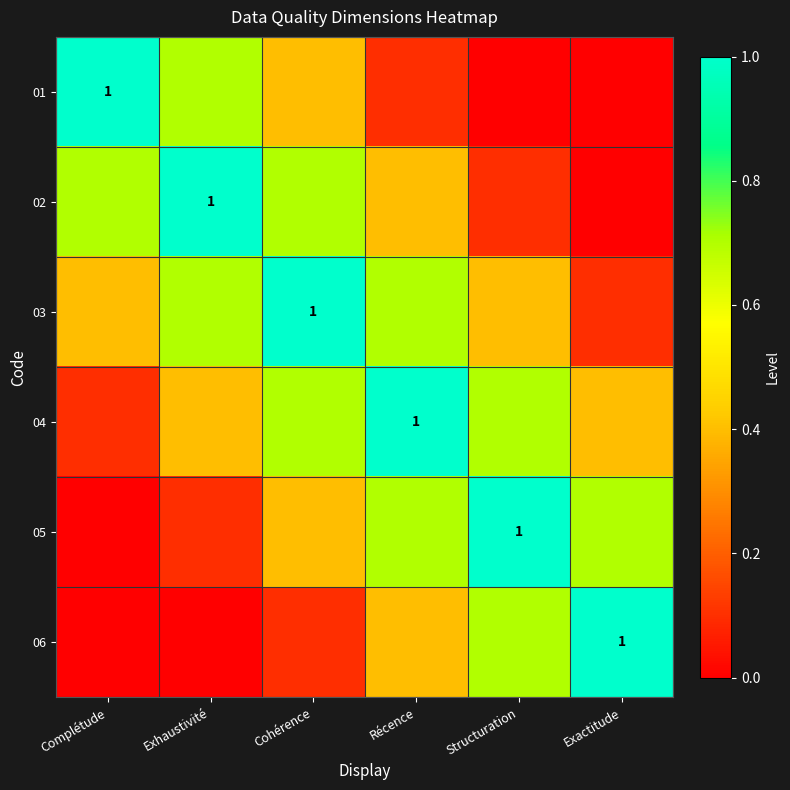

What is the total value across all series at Complétude?

2.2